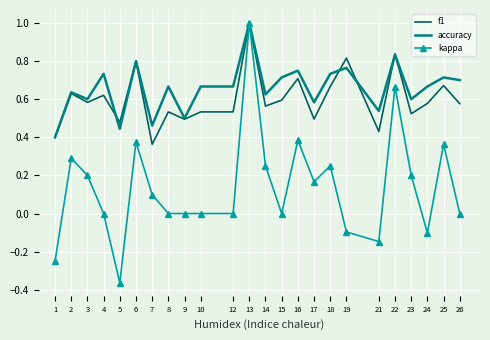

Which series changed the most between 14 and 15?

kappa